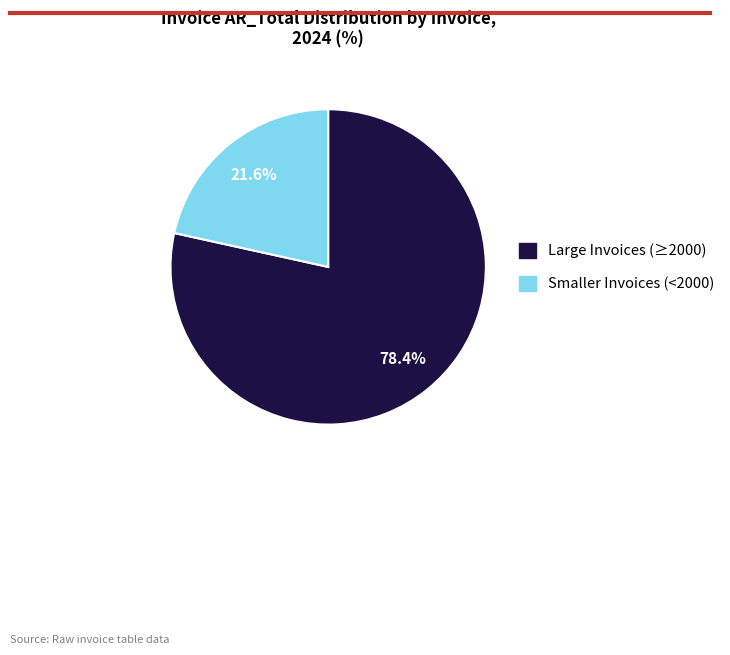

Does any single category account for the majority?

Yes